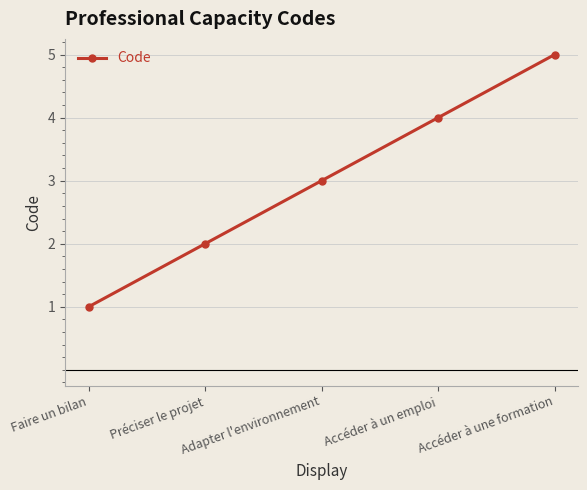

How many data points are less than 3?

2